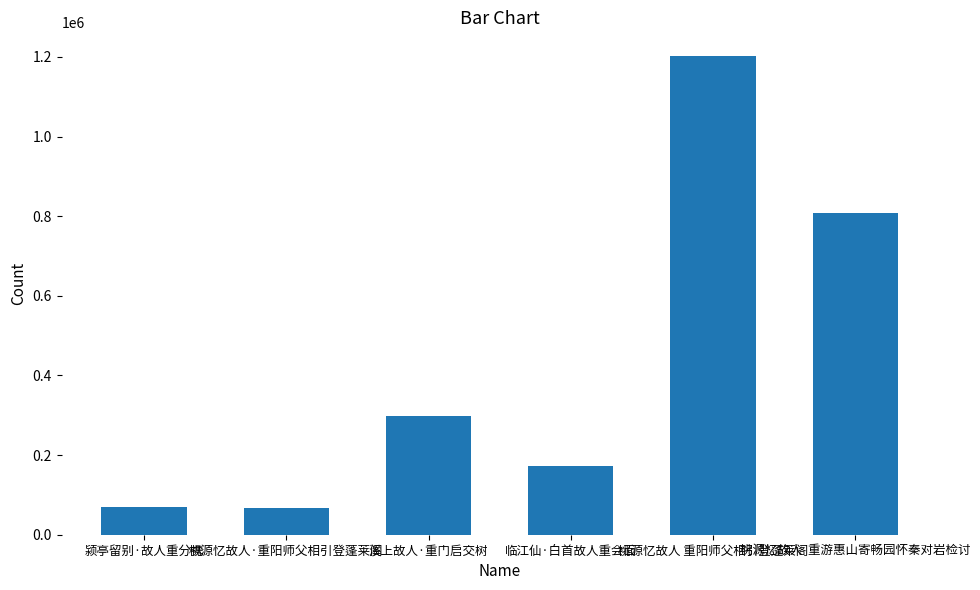

Count the number of data series in this chart.

1